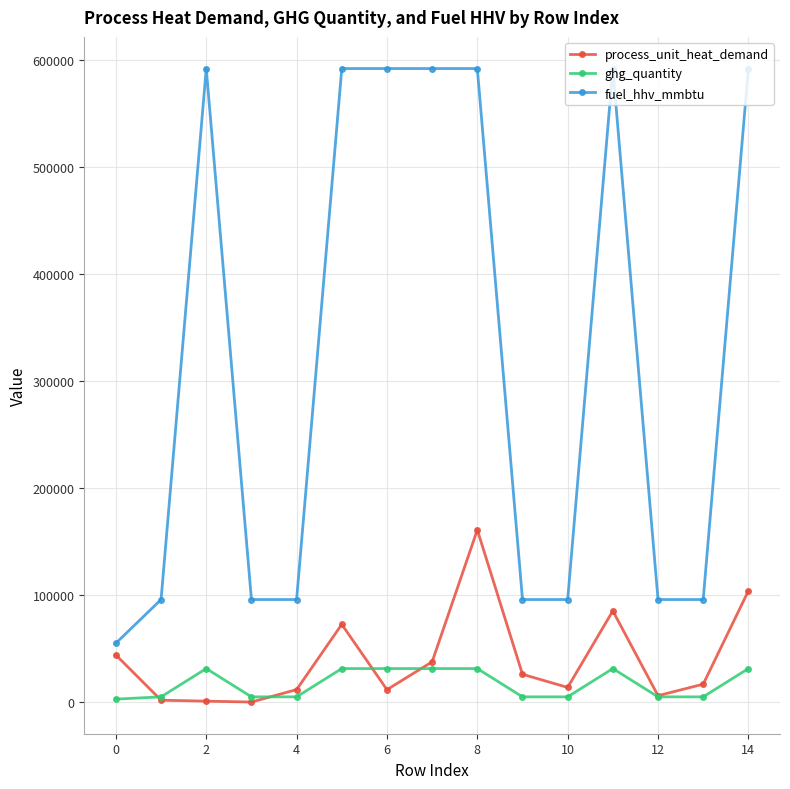

Which series has the largest range (max minus min)?

fuel_hhv_mmbtu